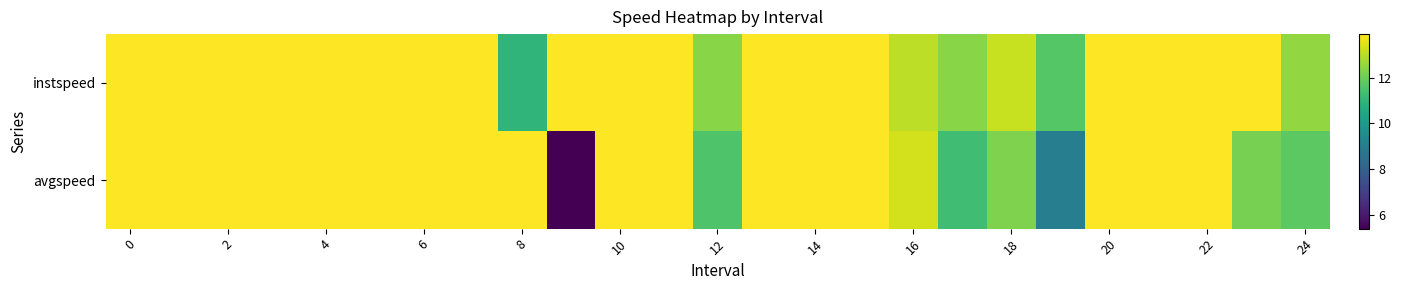

Rank the series by their maximum value, from highest to lowest.

instspeed, avgspeed